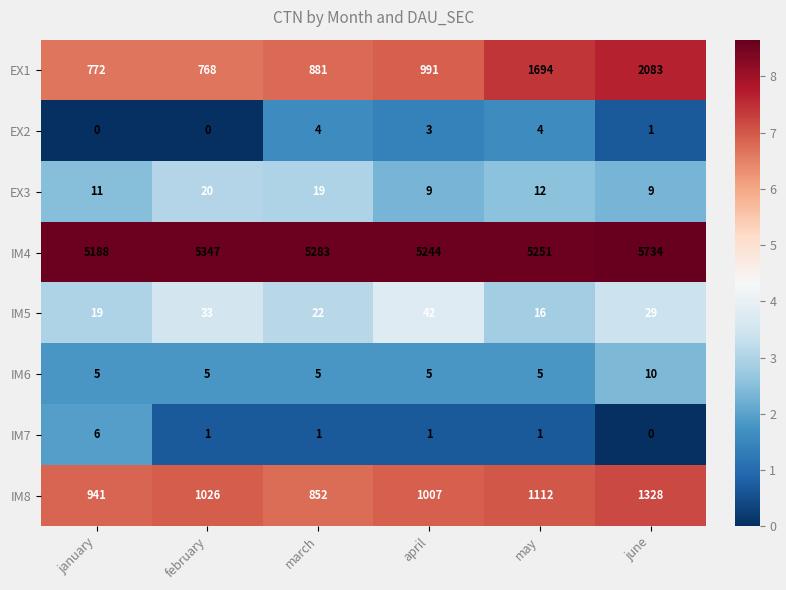

Rank the categories by IM4 value from highest to lowest.

june, february, march, may, april, january